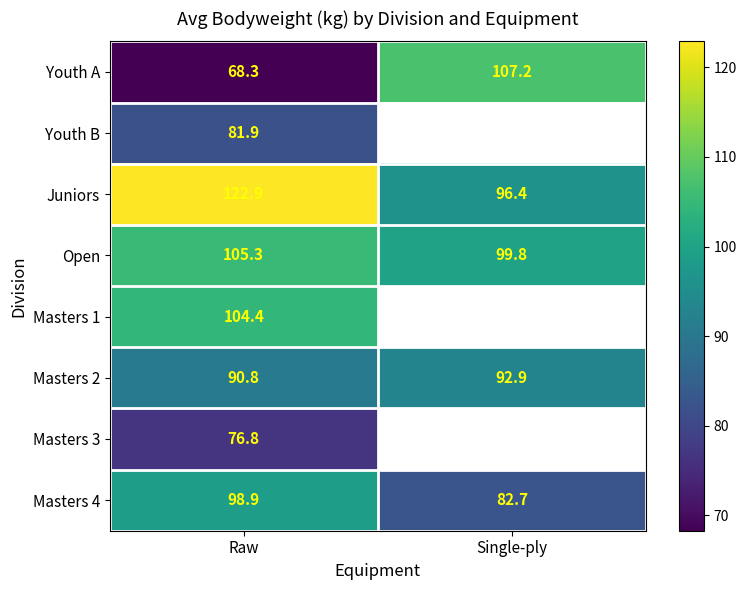

The Youth A series shows 23.1 at Single-ply. True or false?

False